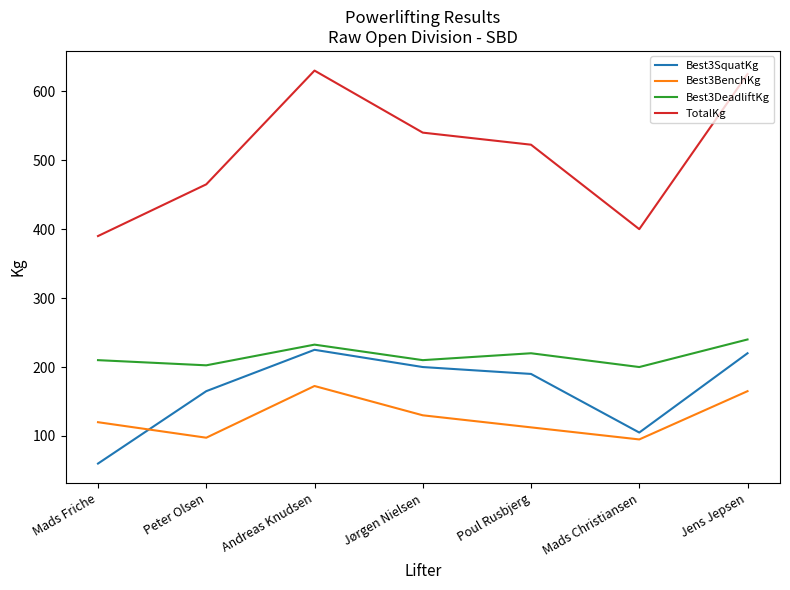

Count the number of categories in the chart.

7